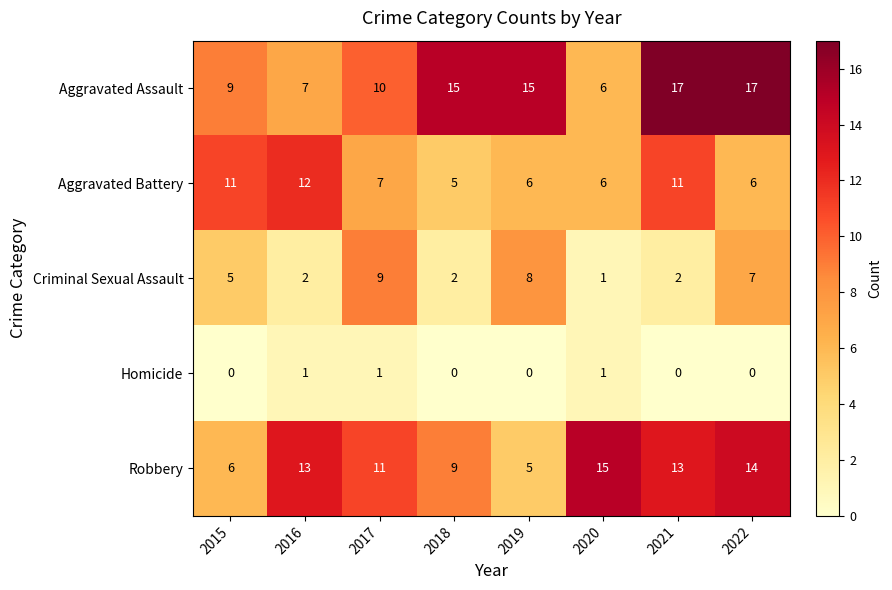

The value of Aggravated Assault at 2021 is 17. True or false?

True